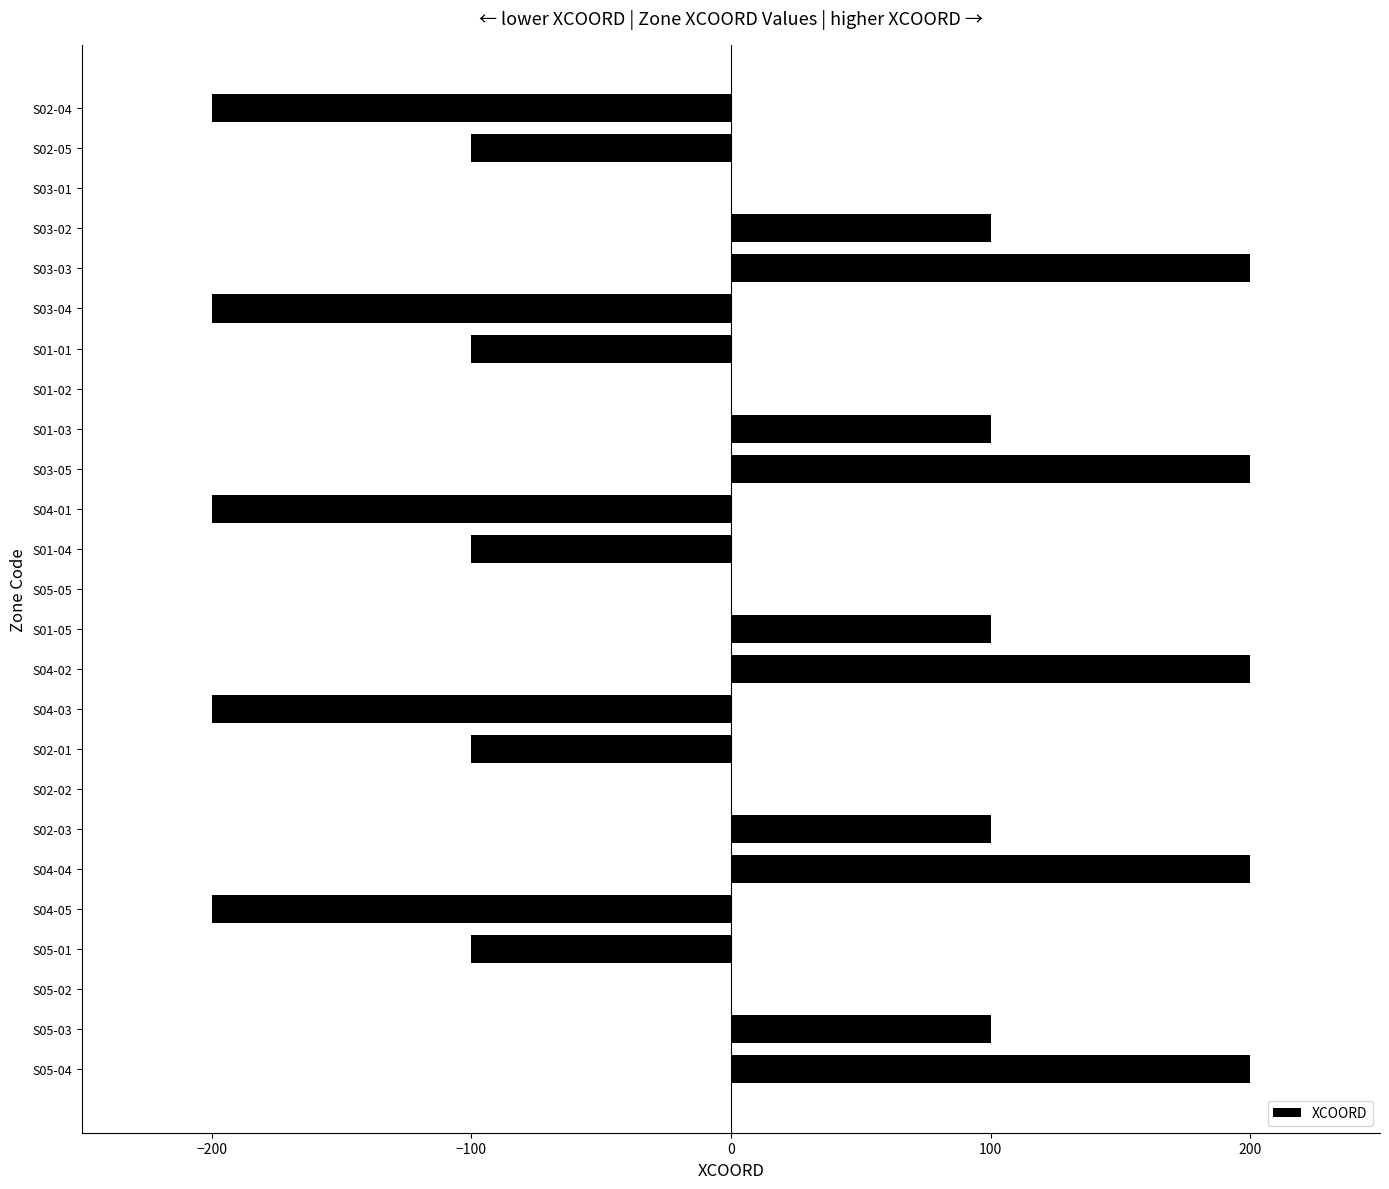

Is it true that the value at S04-05 is -200?

True